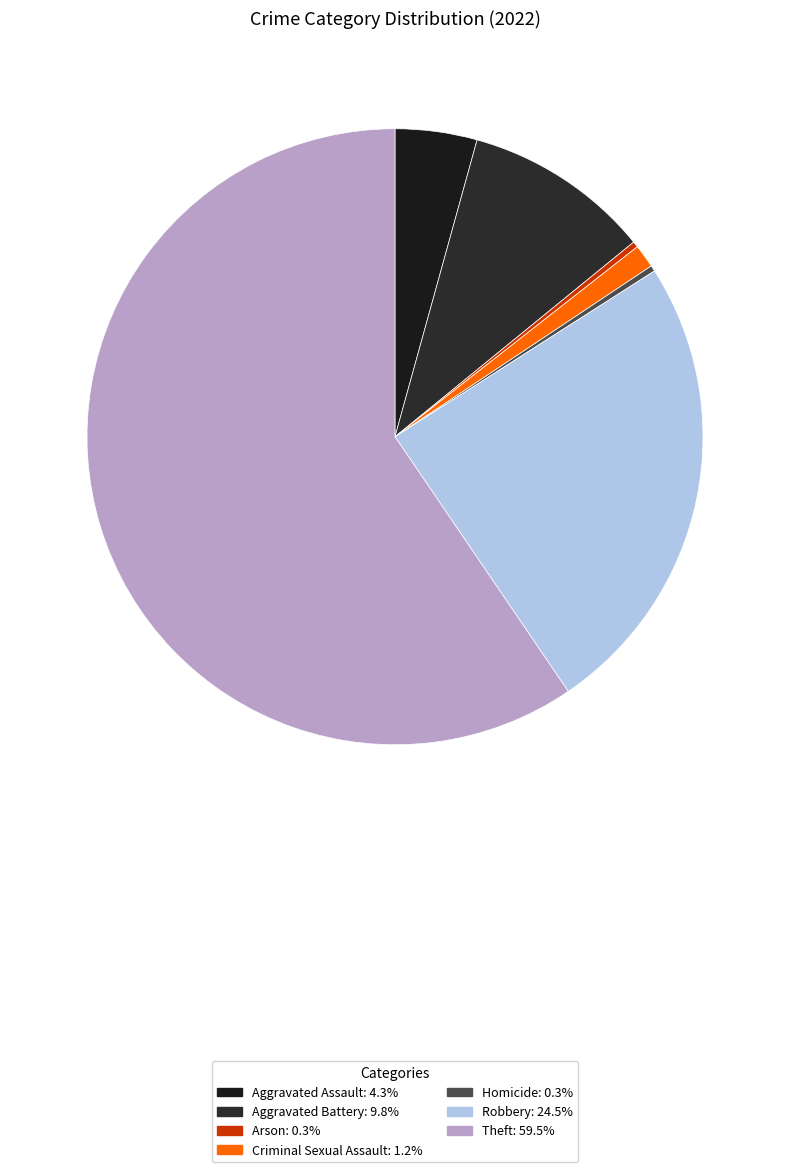

To the nearest percent, what is the difference between the largest and smallest slice percentages?

59%